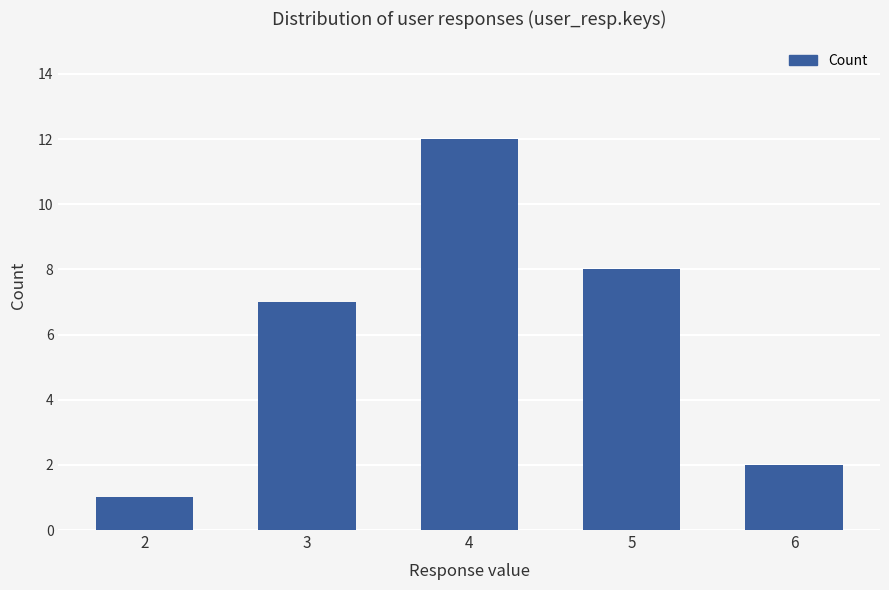

Is it true that the value at 4 is 21?

False